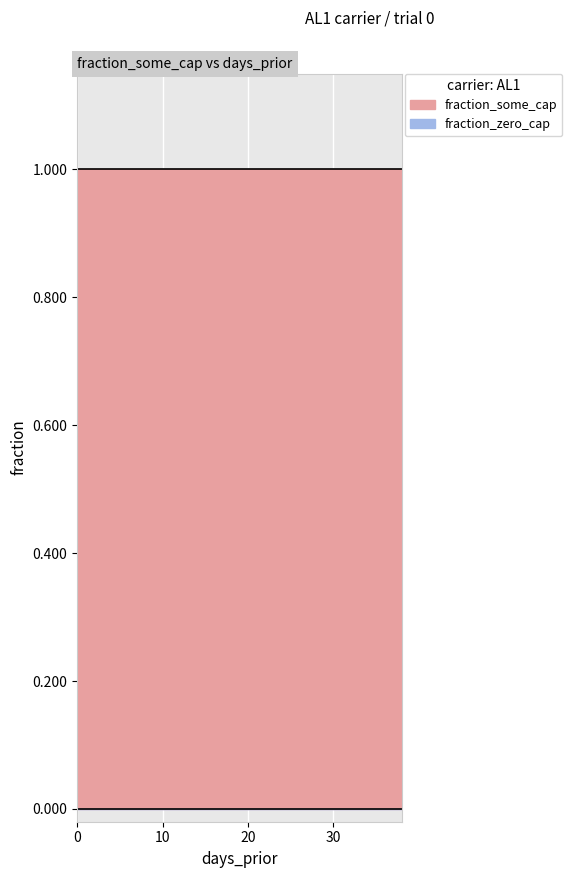

Read the fraction_some_cap value at 22.

1